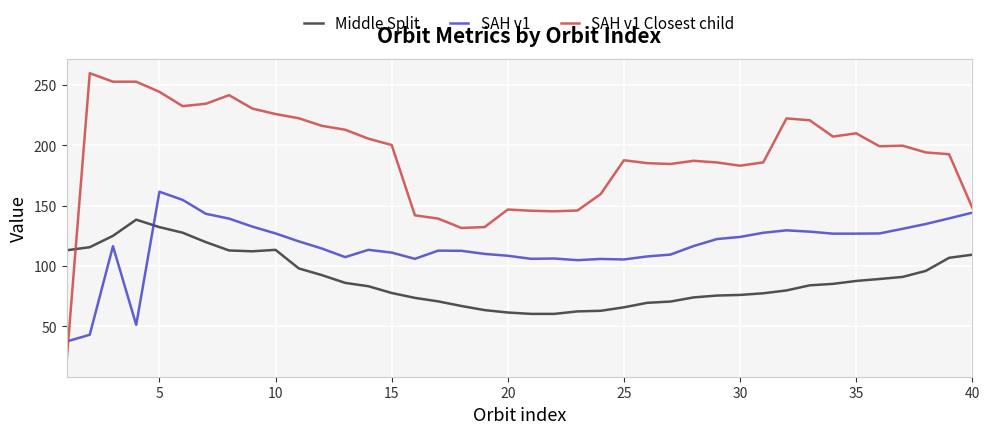

Which series has the widest spread of values?

SAH v1 Closest child